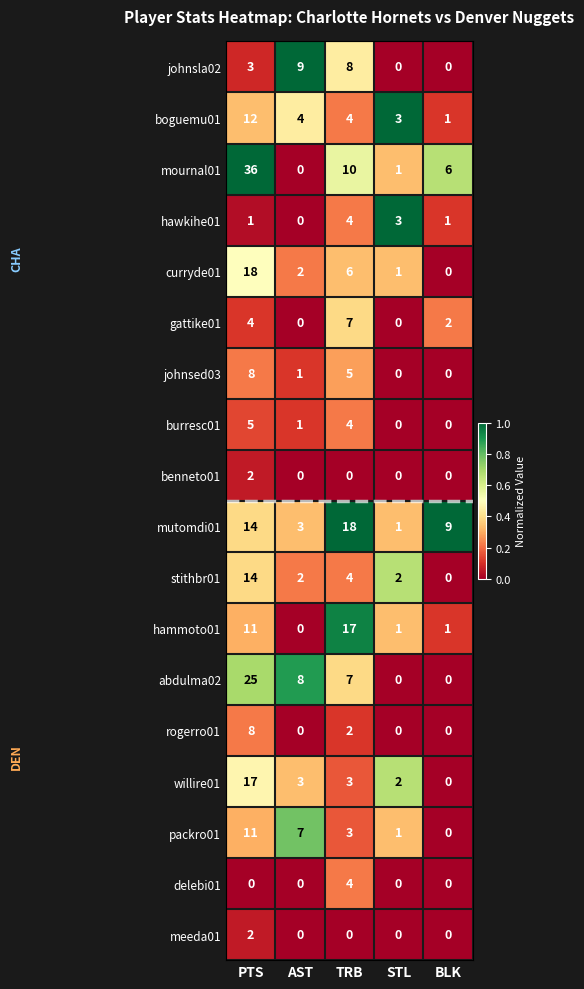

True or false: packro01 has a value of 0 at BLK.

True